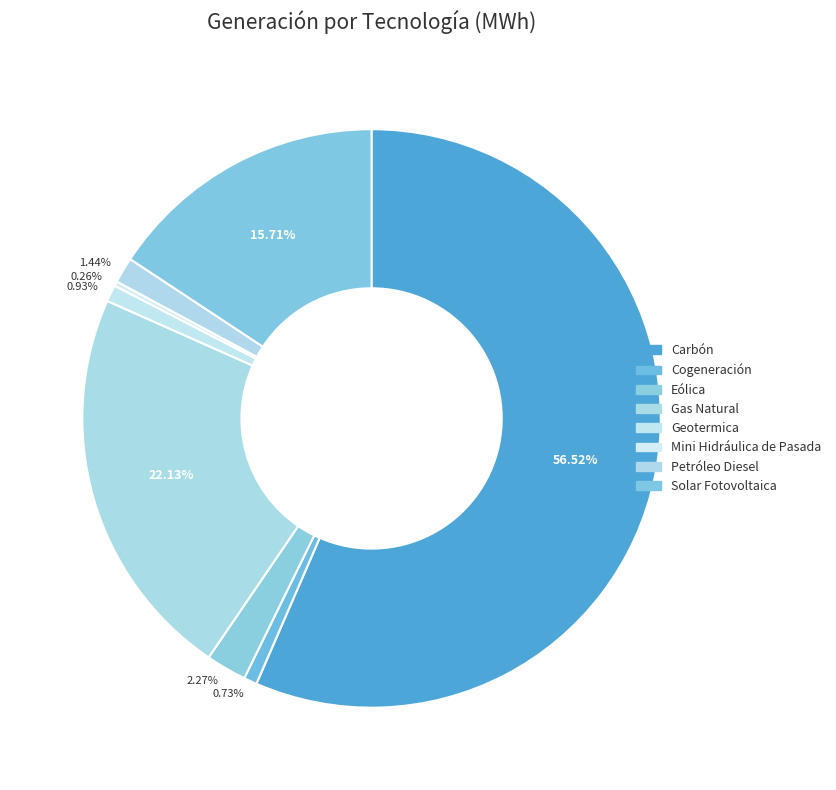

Which slice is the largest?

Carbón